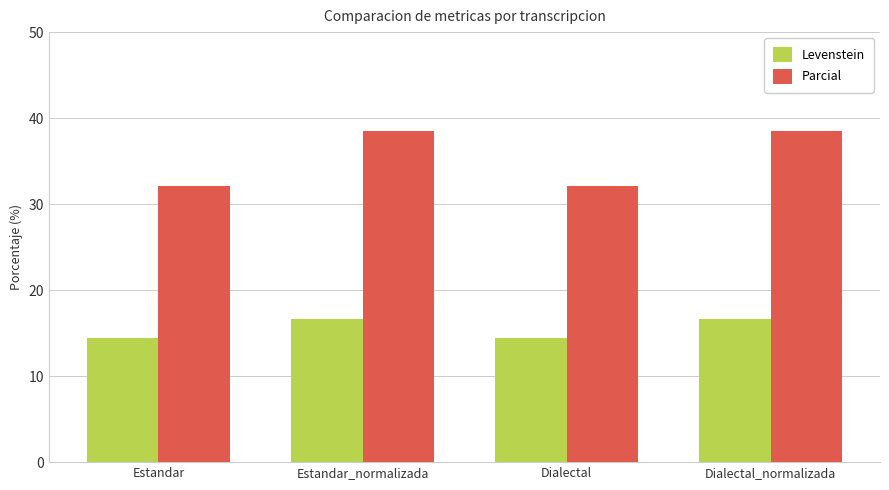

Does the chart contain any negative values?

No